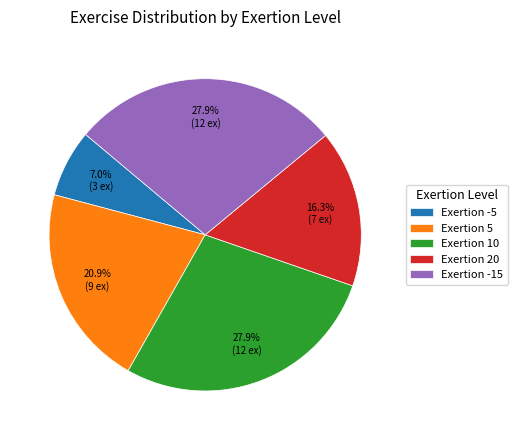

Does any single category account for the majority?

No